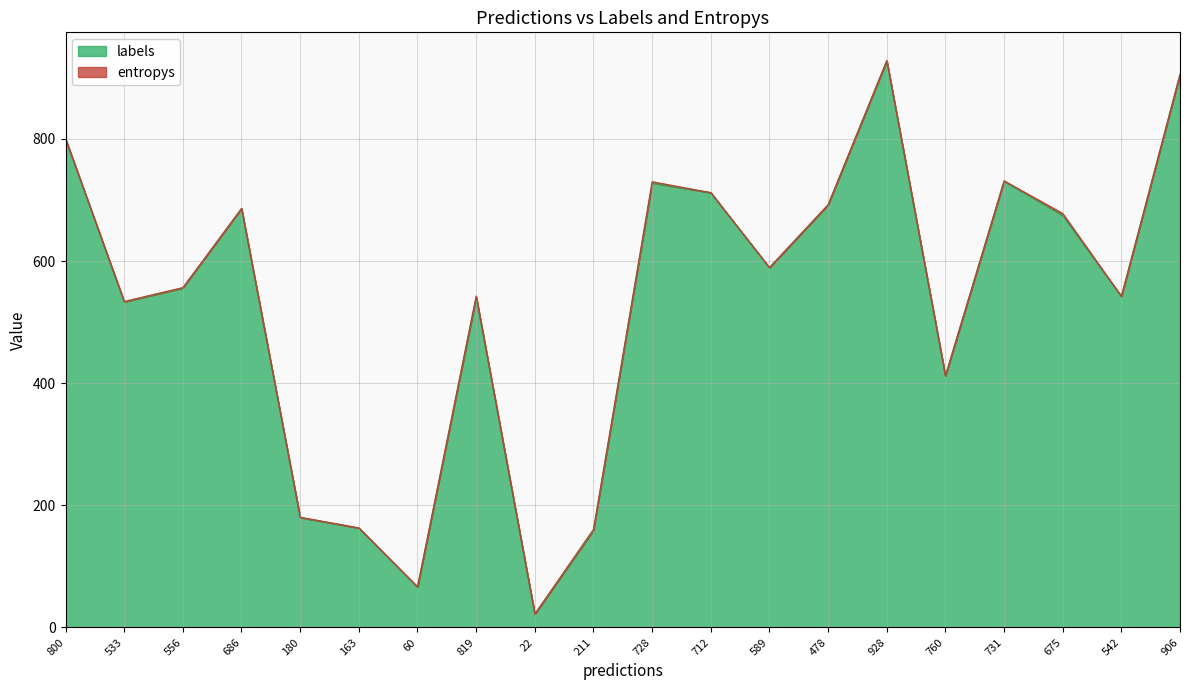

Which category has the highest value across all series?

928